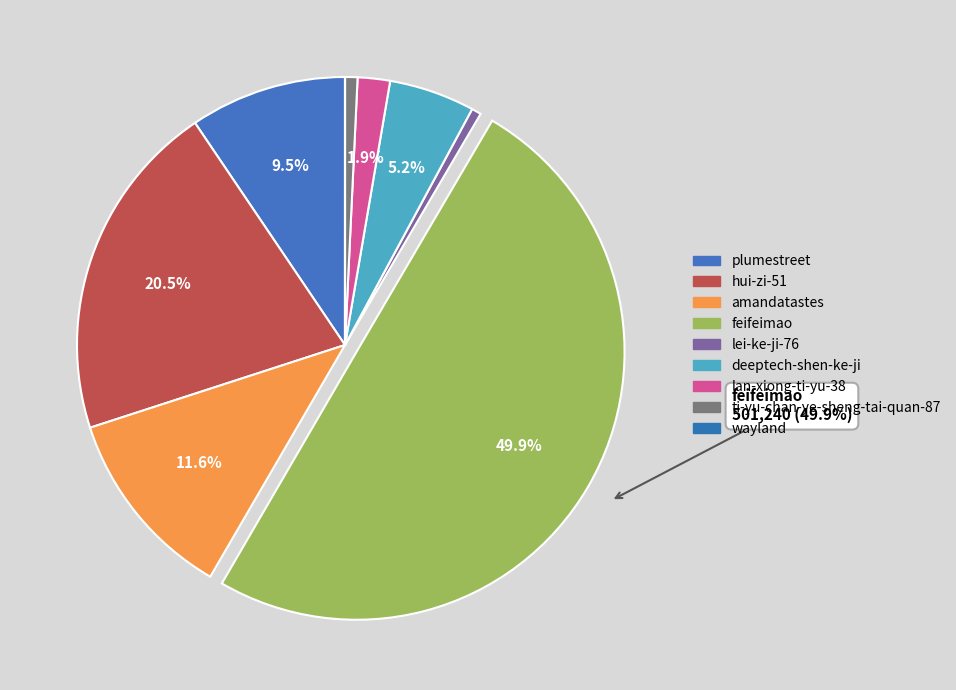

What is the change in value from amandatastes to wayland?

-116636